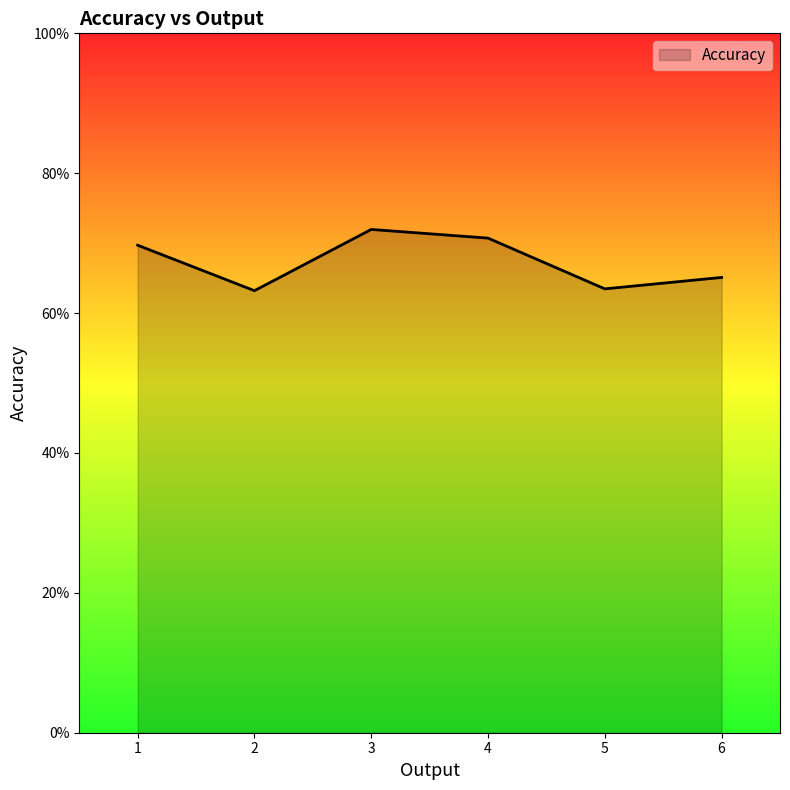

What is the maximum value shown in the chart?

0.7